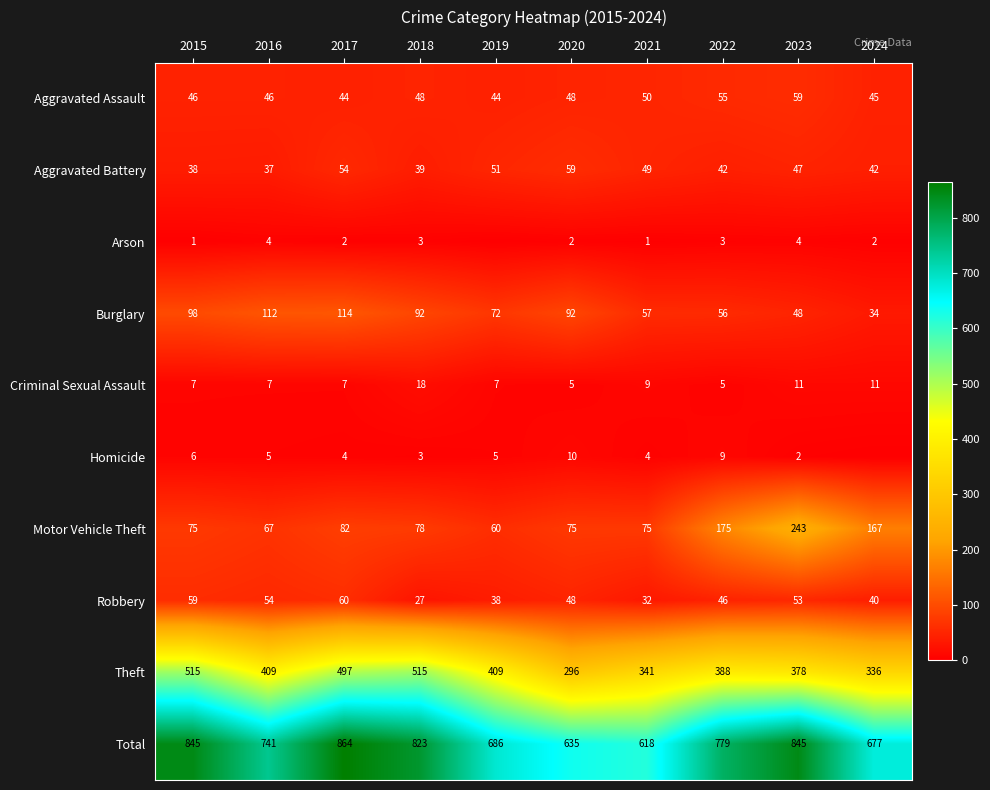

The Burglary series shows 50 at 2024. True or false?

False